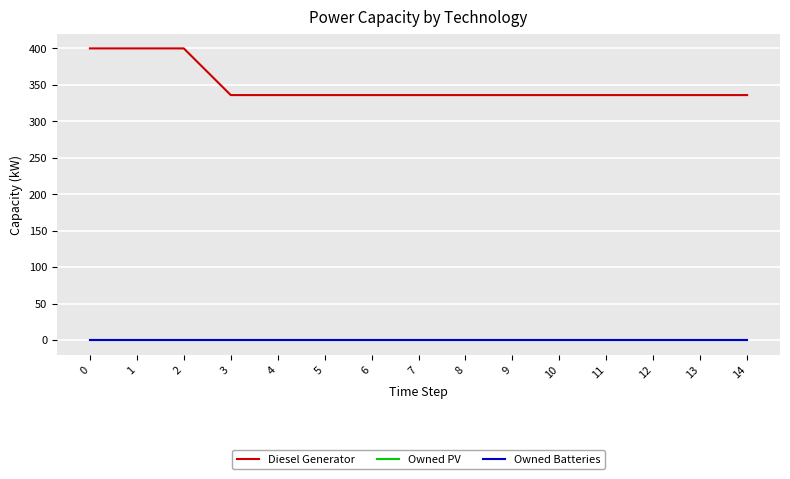

Does the chart have visible grid lines?

Yes